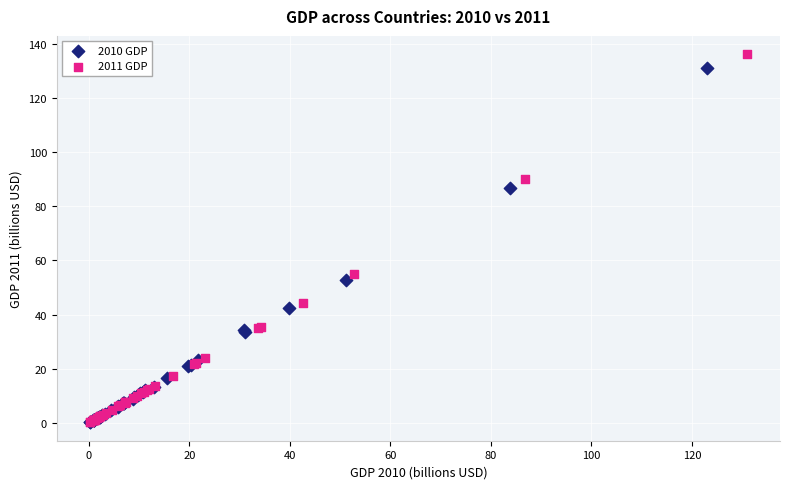

Which series has the widest spread of Y values?

2011 GDP